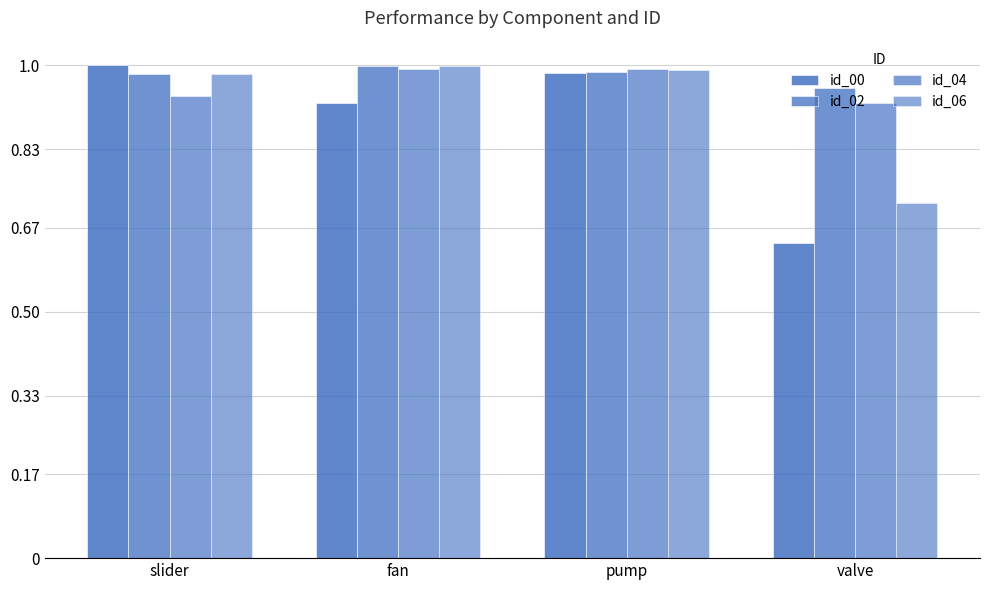

Which series has the largest total across all categories?

id_02